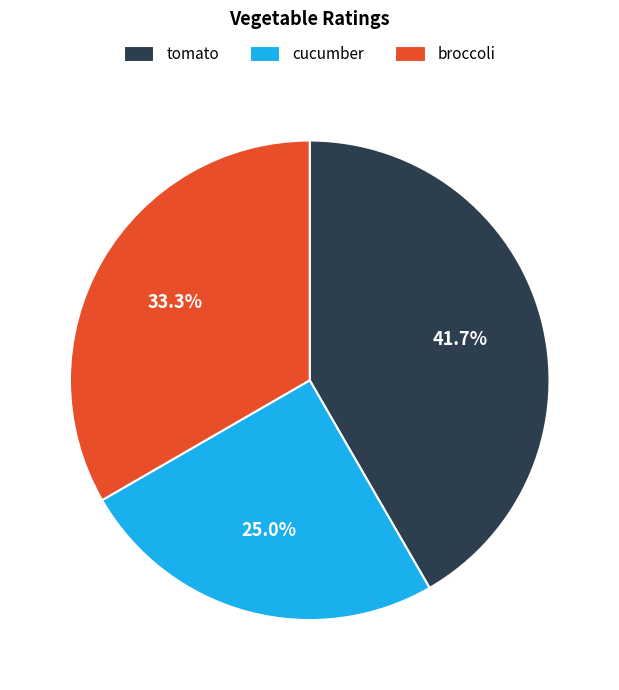

Rank the categories by value from lowest to highest.

cucumber, broccoli, tomato